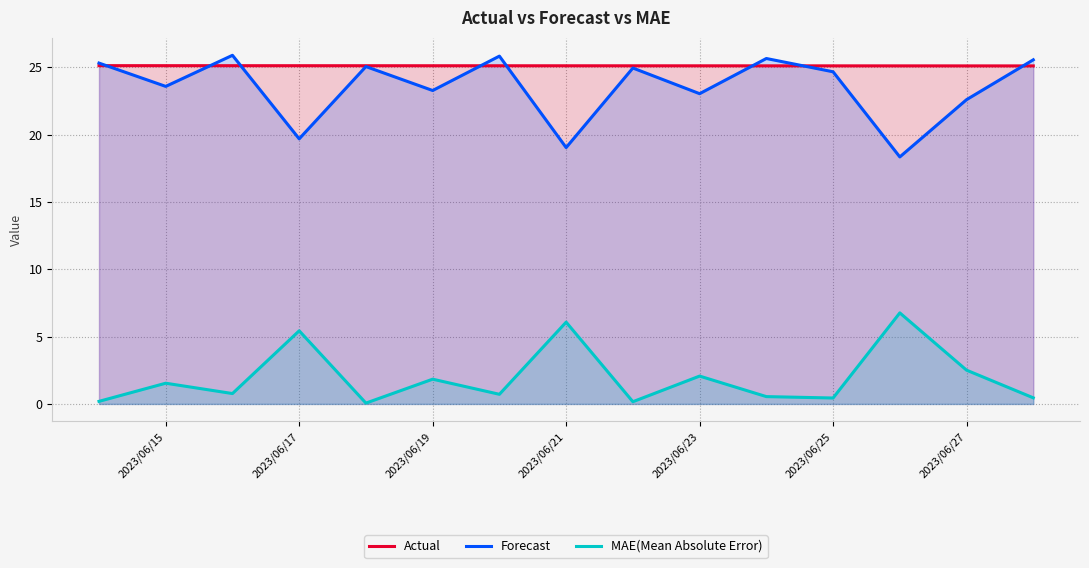

What is the difference between the maximum and minimum values in the MAE(Mean Absolute Error) series?

6.7